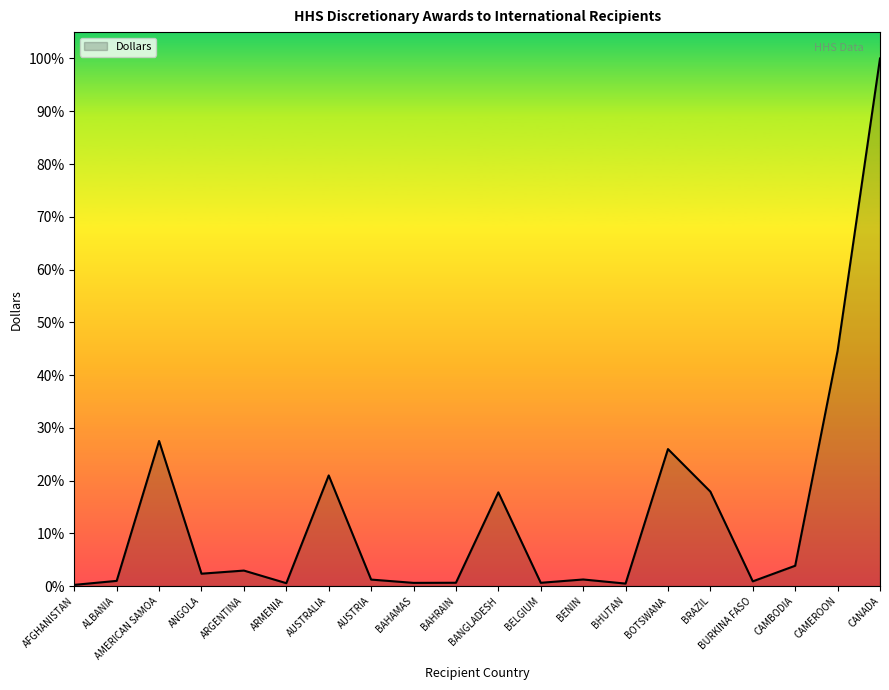

What position from the right is ARGENTINA?

16